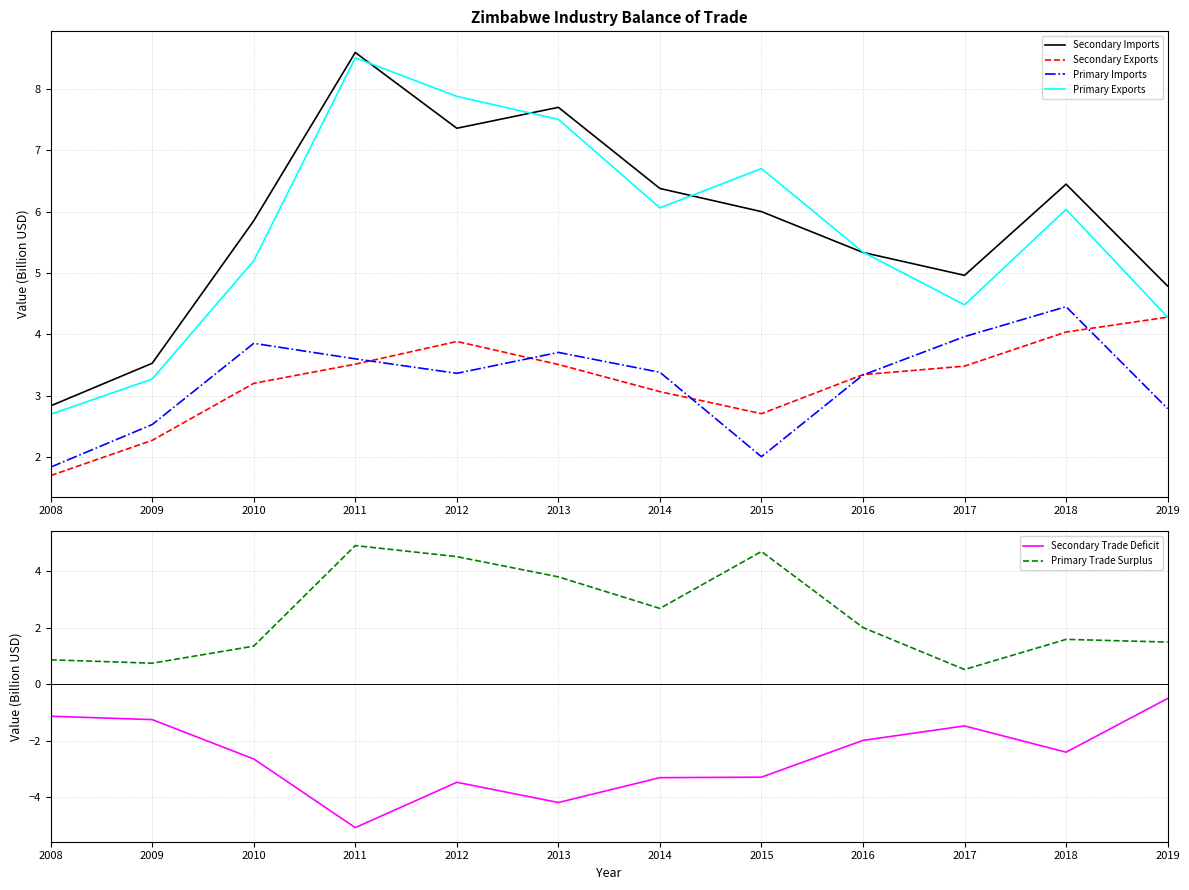

The Primary Exports series shows 1.4 at 2018. True or false?

False